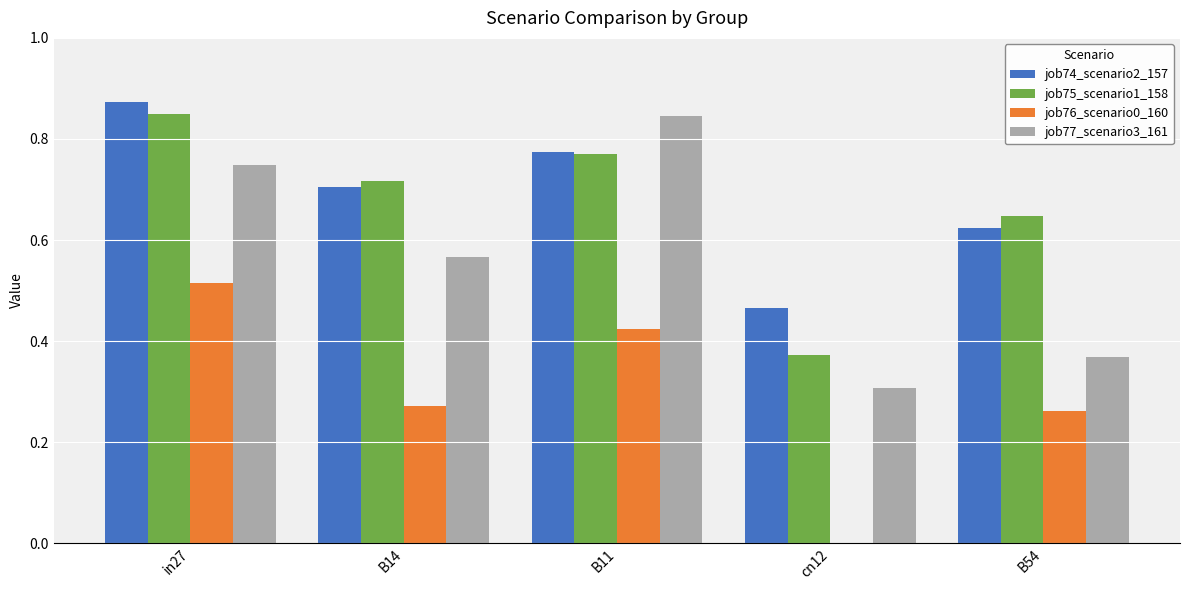

Which category has the highest value across all series?

in27